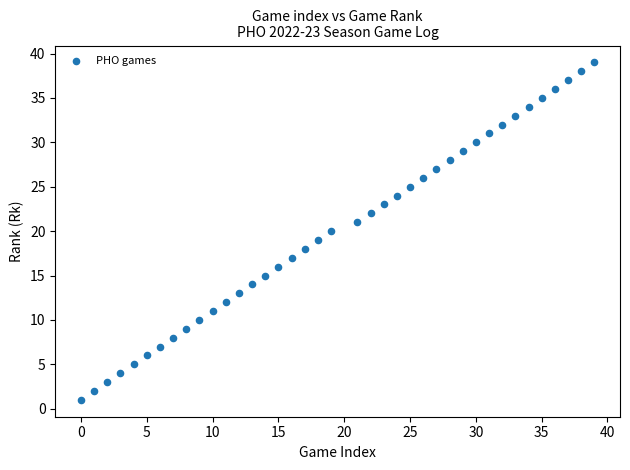

What is the range of Y values (max minus min)?

38